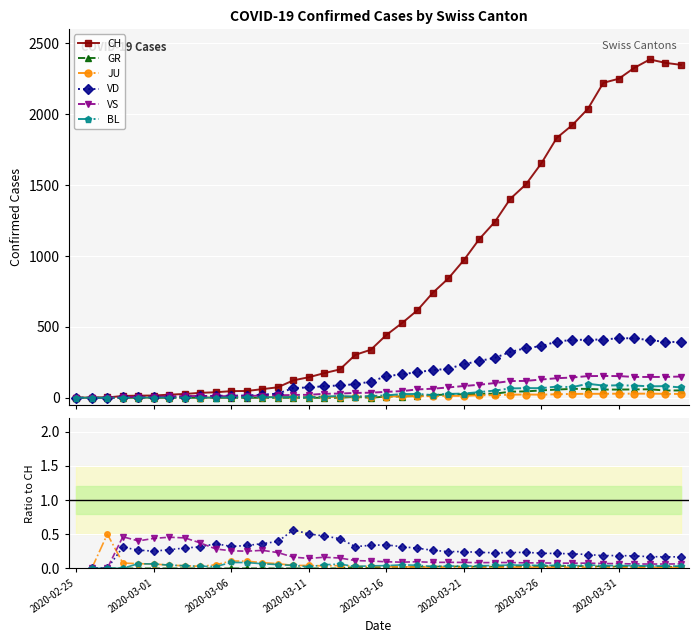

How many data points in JU are above 0?

38